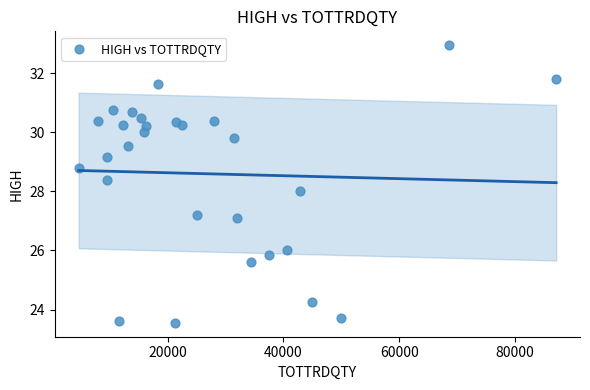

What is the range of Y values (max minus min)?

9.4